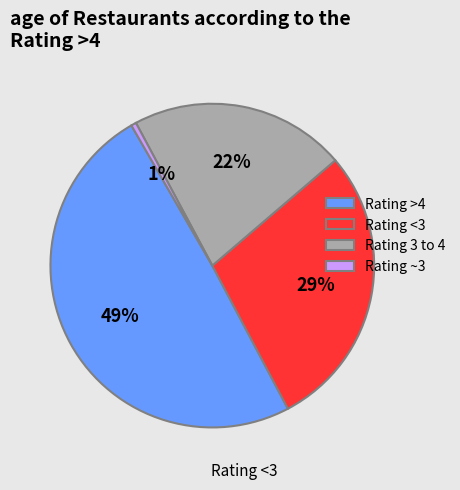

Which slice is the smallest?

Rating ~3